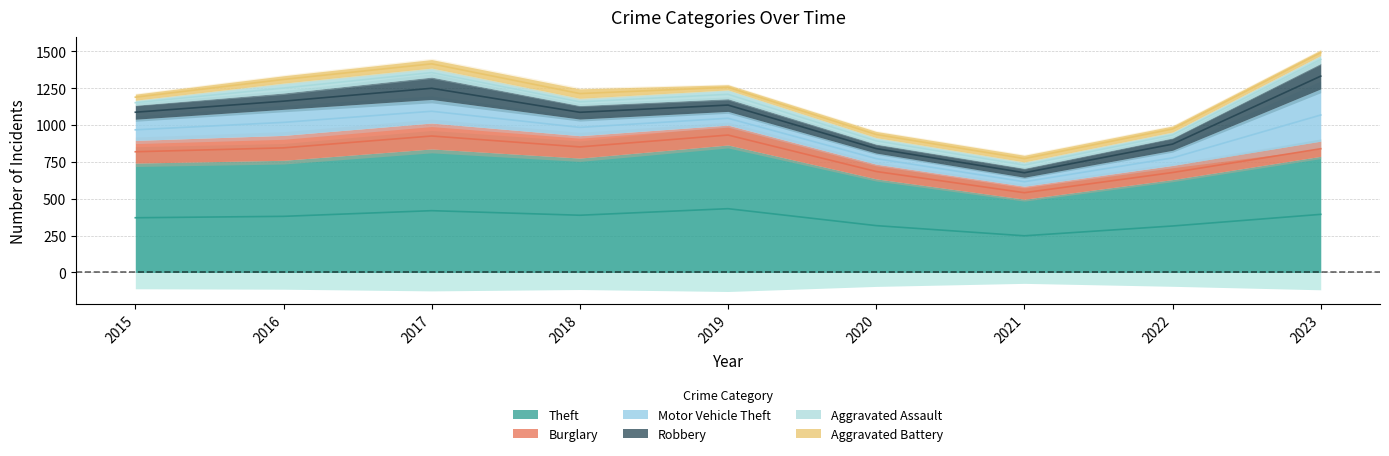

Reading right to left, transcribe all the data shown in this chart.

Theft: 788	630	497	635	865	776	838	761	742
Burglary: 103	96	88	100	135	152	176	169	154
Motor Vehicle Theft: 355	103	61	75	93	113	160	177	144
Robbery: 173	84	61	61	86	92	152	111	95
Aggravated Assault: 54	40	43	44	60	49	61	67	34
Aggravated Battery: 37	41	45	42	35	64	58	50	41